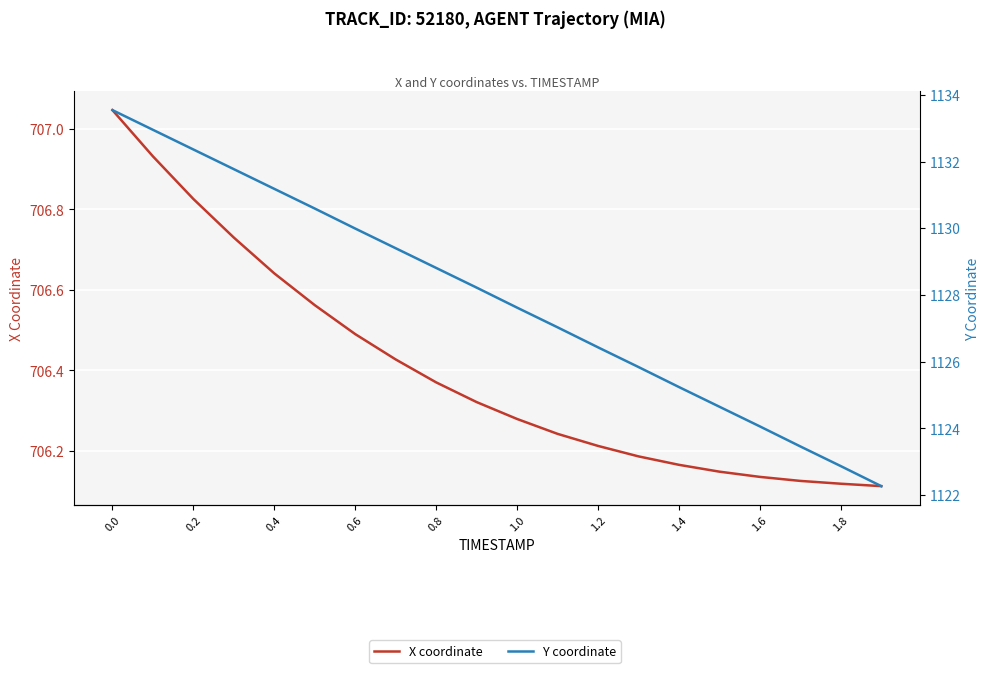

True or false: Y coordinate has more than 1 interior local peaks.

False